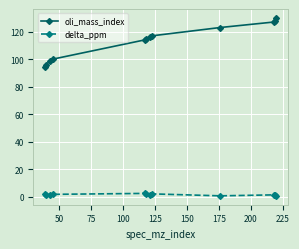

Which series has the largest range (max minus min)?

oli_mass_index